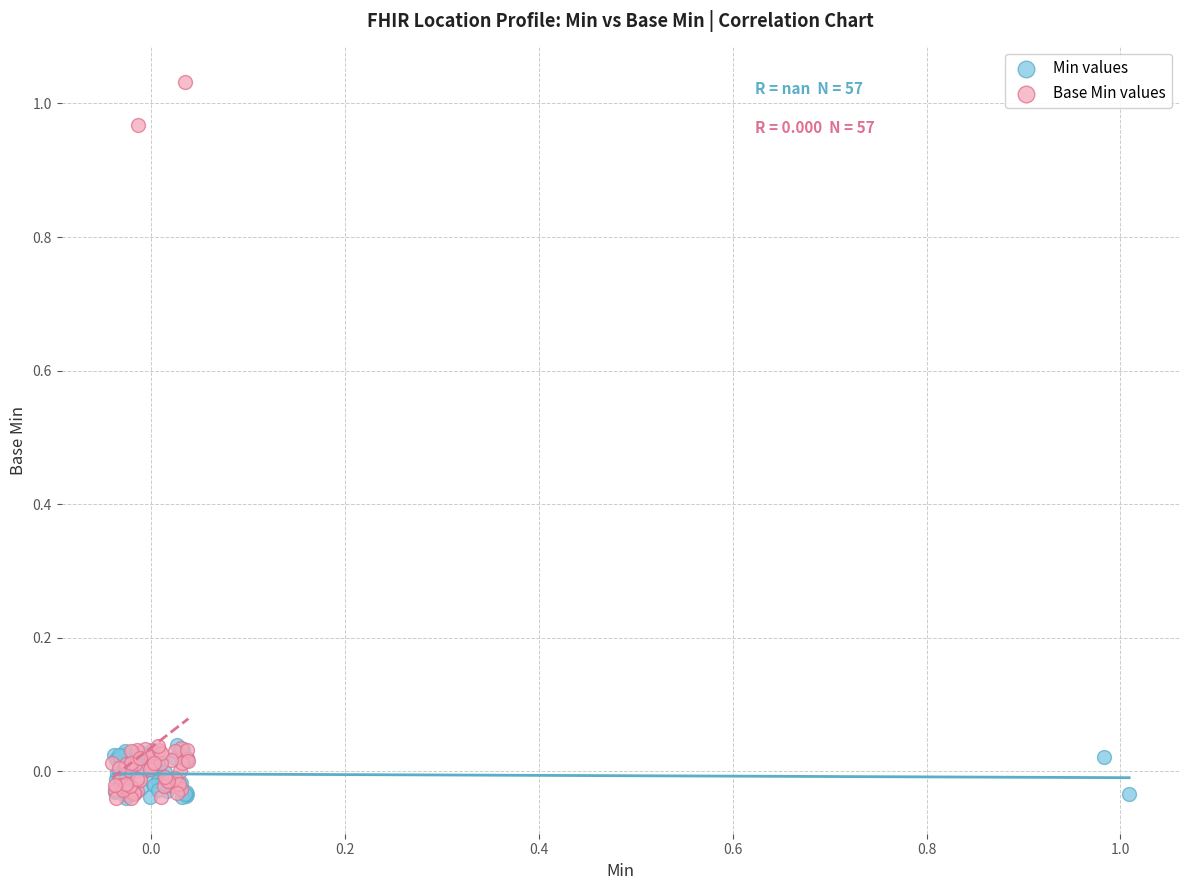

Which series reaches the maximum Y coordinate?

Base Min values